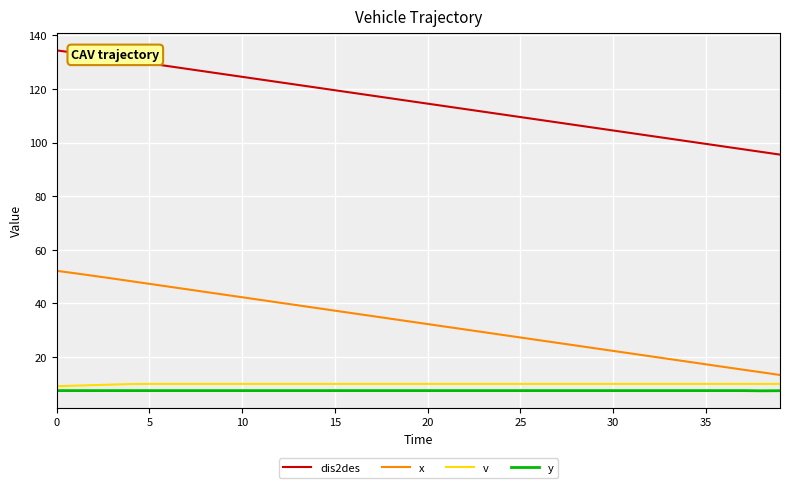

What is the maximum value shown in the chart?

134.4